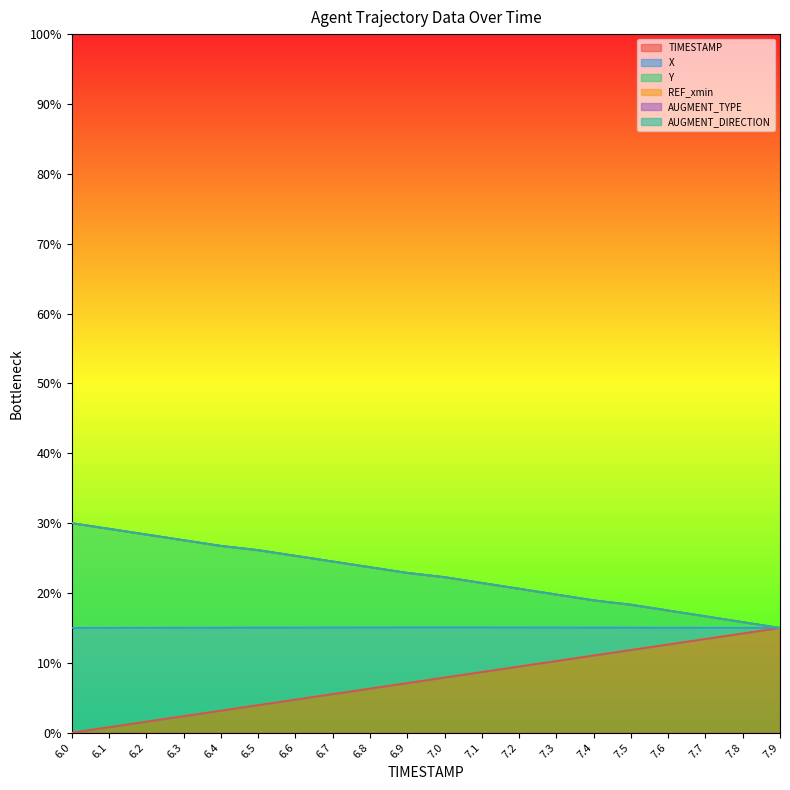

True or false: Y and X intersect in this chart.

False